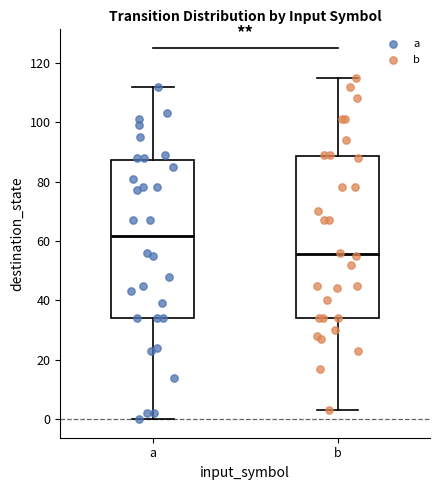

Reading left to right, transcribe this box plot: for each box, give where its median line is, the range the box spans, and where its two whiskers end, as read against the y-axis. The values are not printed on the chart, so give them approximately, as read against the axis.

a: median 62, box 34 to 88, whiskers 0 to 112
b: median 56, box 34 to 88, whiskers 4 to 116